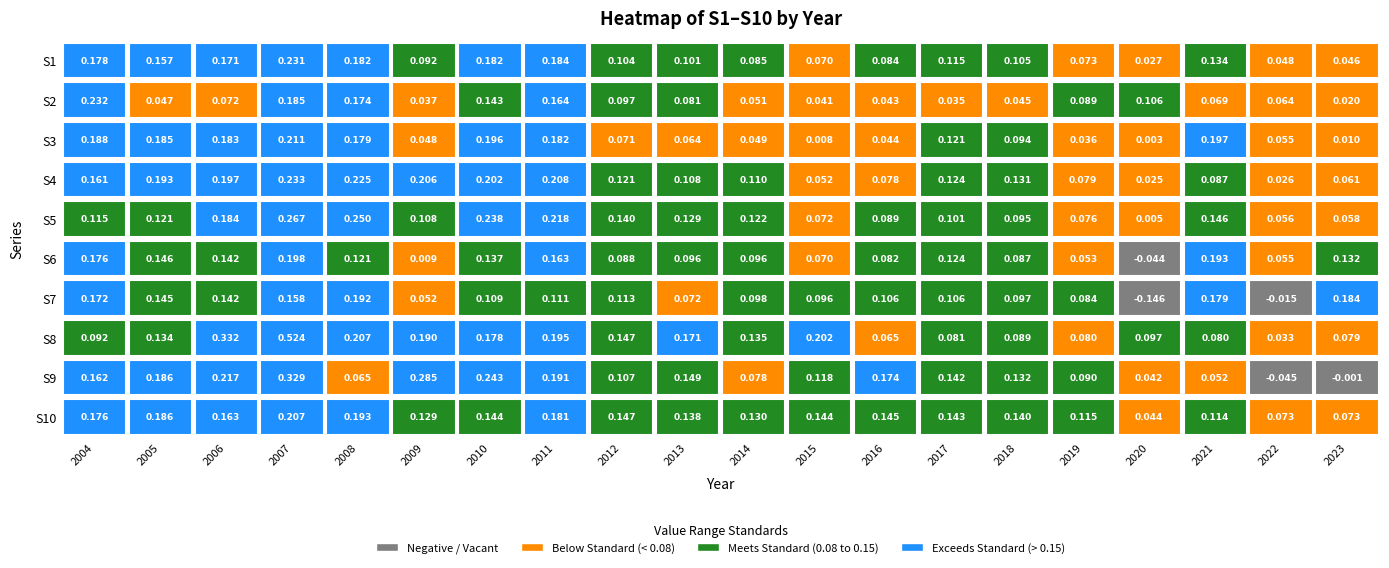

What is the sum of all S3 values?

2.1